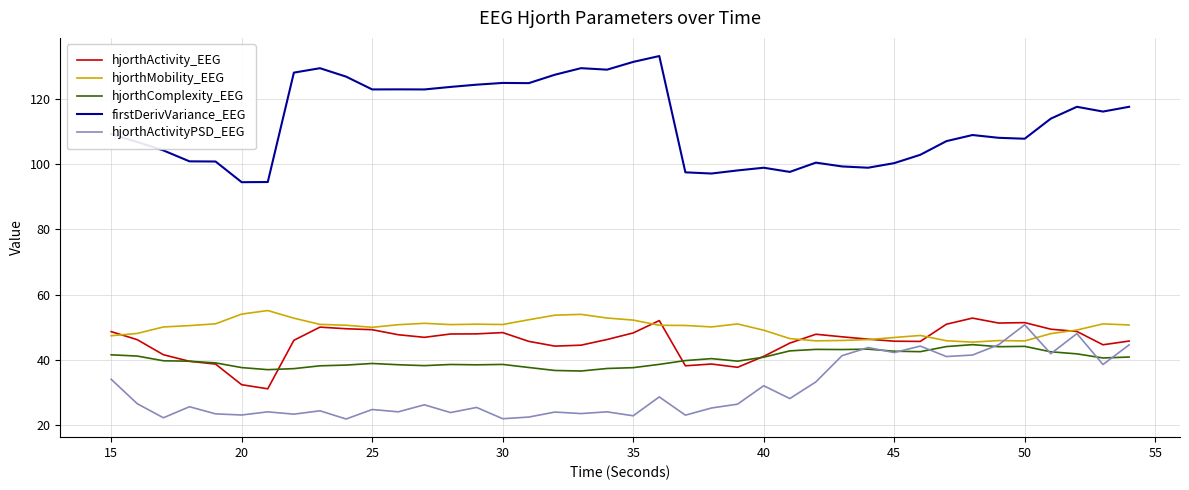

What is the minimum value shown in the chart?

21.9